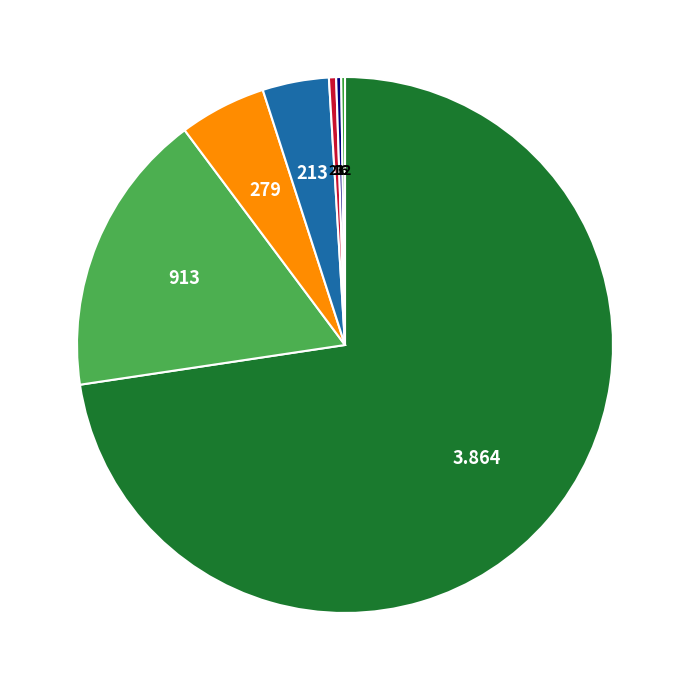

Is there a majority slice in this chart?

Yes